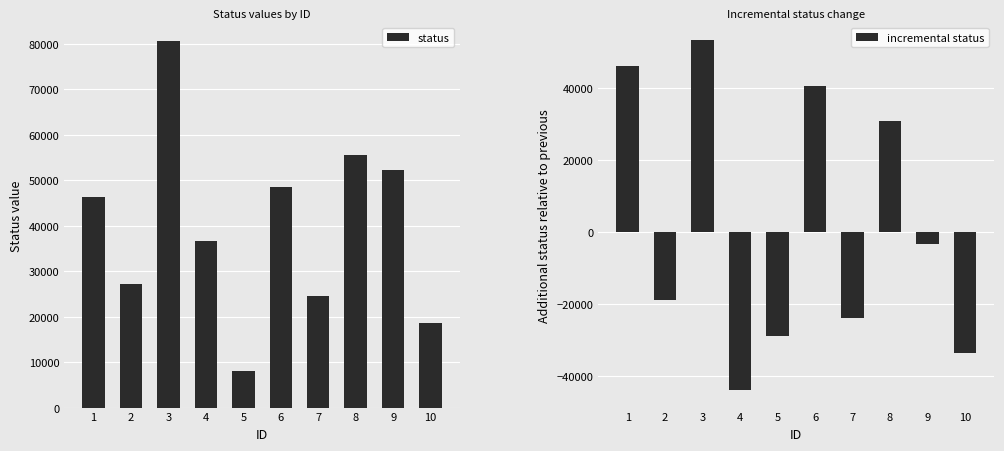

At 3, list the series in order from largest to smallest.

status, incremental status